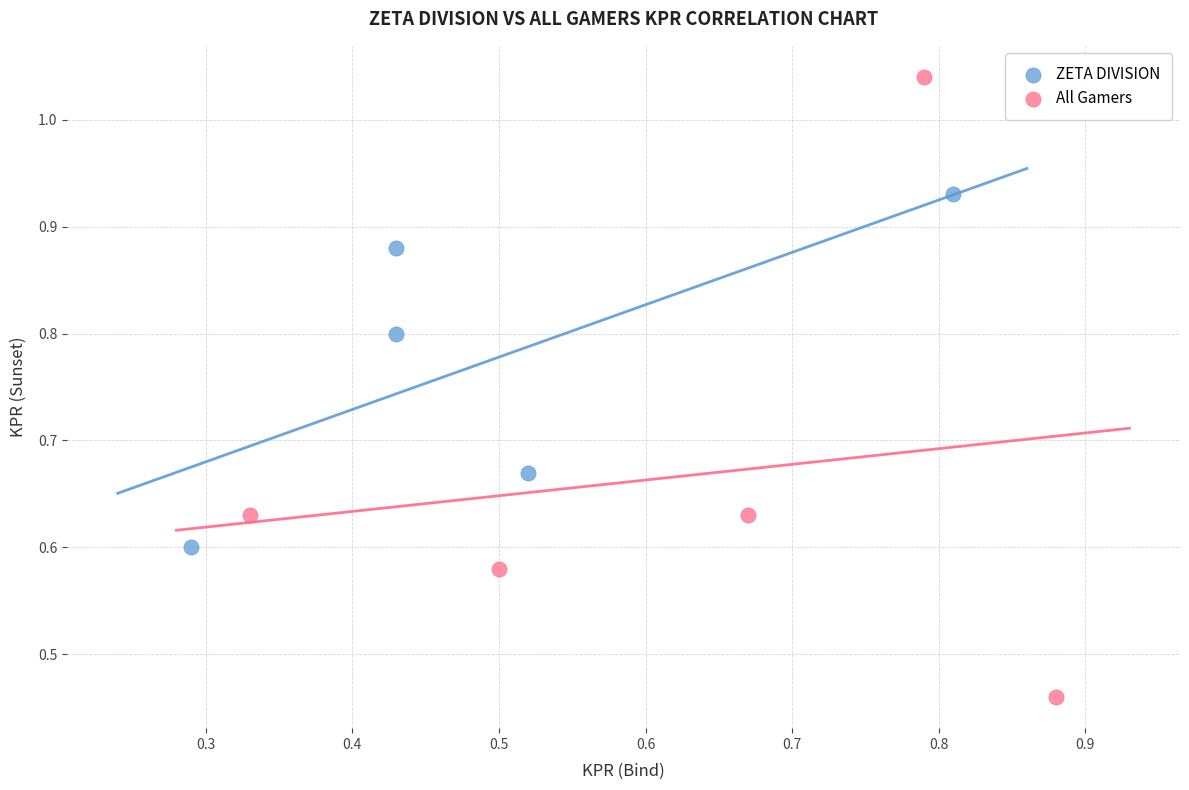

Which series has the largest Y range (max minus min)?

All Gamers